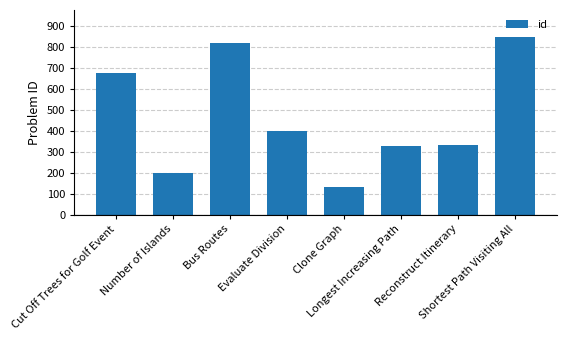

What is the greatest value displayed?

847